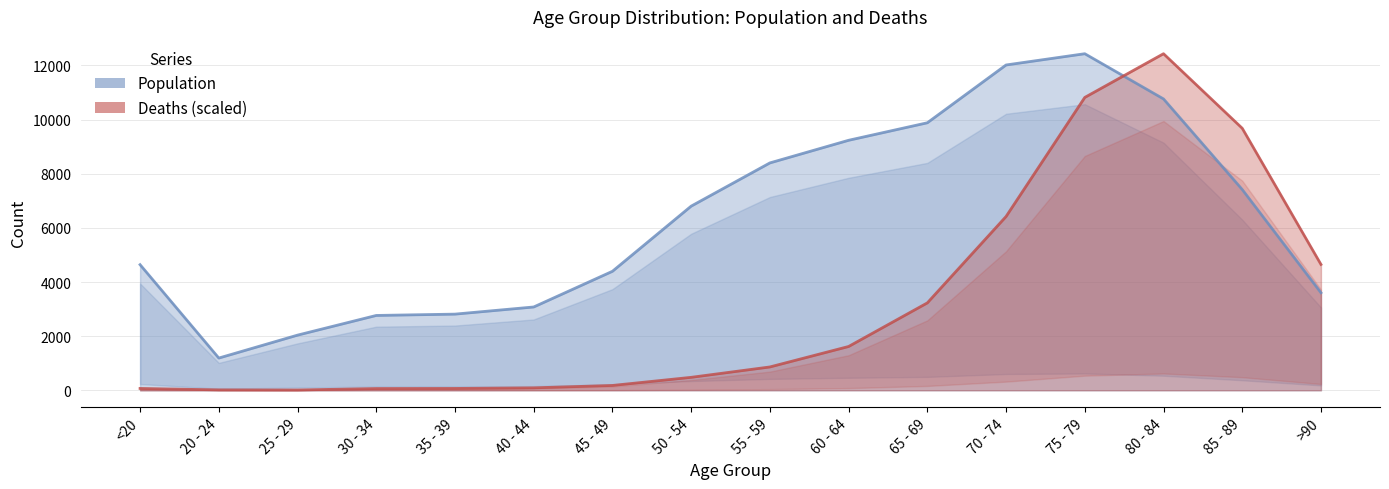

Rank the series at >90 from lowest to highest value.

Population, Deaths